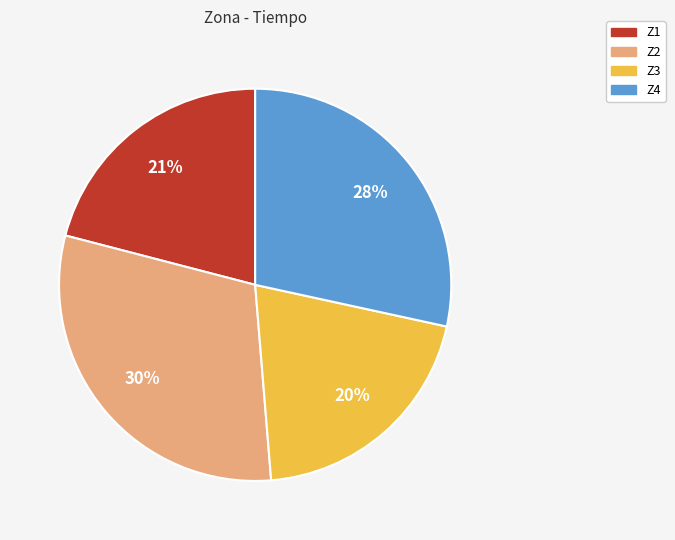

Which category has the smallest portion of the pie?

Z3